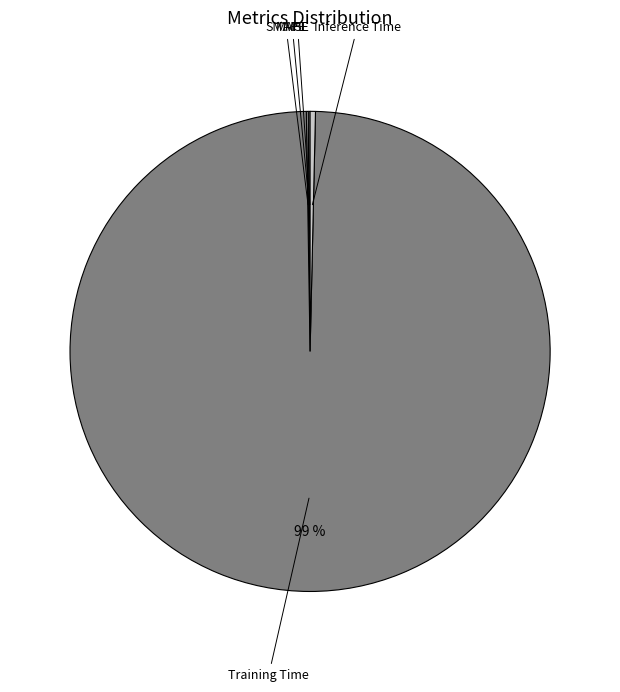

Is it true that Training Time is 87% of the pie?

False